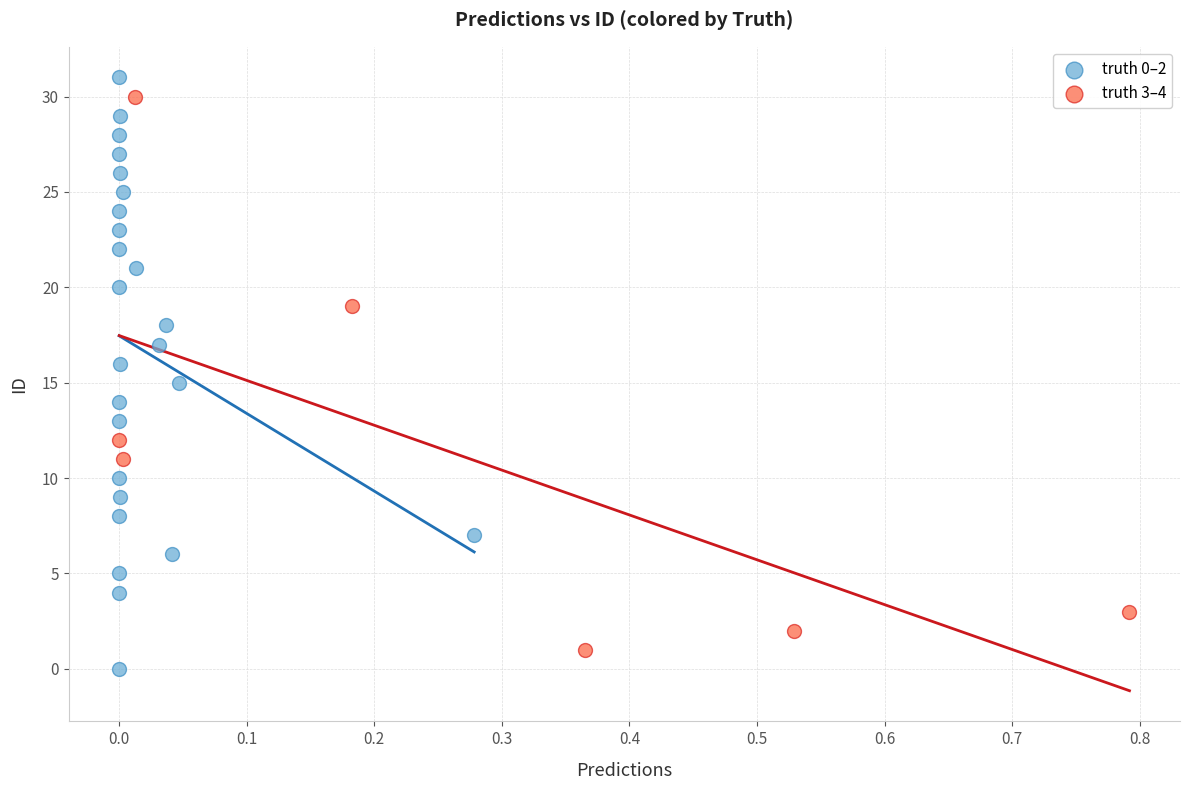

Which series has the widest spread of Y values?

truth 0–2